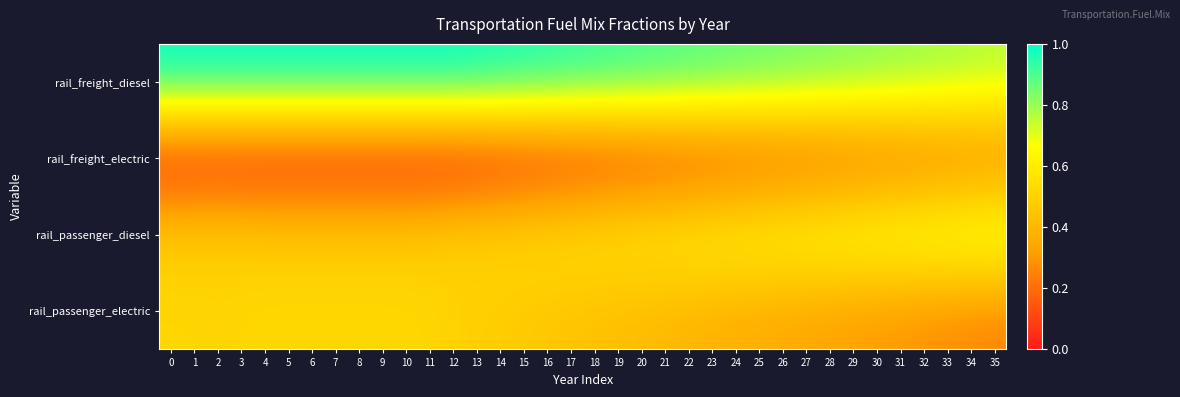

Reading left to right, extract all data points from this chart.

rail_freight_diesel: 0=1.0	1=1.0	2=1.0	3=1.0	4=1.0	5=1.0	6=1.0	7=1.0	8=1.0	9=1.0	10=1.0	11=1.0	12=1.0	13=1.0	14=1.0	15=1.0	16=1.0	17=0.9	18=0.9	19=0.9	20=0.9	21=0.9	22=0.9	23=0.9	24=0.9	25=0.9	26=0.9	27=0.8	28=0.8	29=0.8	30=0.8	31=0.8	32=0.8	33=0.8	34=0.8	35=0.8
rail_freight_electric: 0=0.0	1=0.0	2=0.0	3=0.0	4=0.0	5=0.0	6=0.0	7=0.0	8=0.0	9=0.0	10=0.0	11=0.0	12=0.0	13=0.0	14=0.0	15=0.0	16=0.0	17=0.1	18=0.1	19=0.1	20=0.1	21=0.1	22=0.1	23=0.1	24=0.1	25=0.1	26=0.1	27=0.1	28=0.2	29=0.2	30=0.2	31=0.2	32=0.2	33=0.2	34=0.2	35=0.2
rail_passenger_diesel: 0=0.5	1=0.5	2=0.5	3=0.5	4=0.5	5=0.5	6=0.5	7=0.5	8=0.5	9=0.5	10=0.5	11=0.5	12=0.5	13=0.5	14=0.5	15=0.5	16=0.5	17=0.6	18=0.6	19=0.6	20=0.6	21=0.6	22=0.6	23=0.6	24=0.6	25=0.6	26=0.7	27=0.7	28=0.7	29=0.7	30=0.7	31=0.7	32=0.7	33=0.7	34=0.7	35=0.8
rail_passenger_electric: 0=0.5	1=0.5	2=0.5	3=0.5	4=0.5	5=0.5	6=0.5	7=0.5	8=0.5	9=0.5	10=0.5	11=0.5	12=0.5	13=0.5	14=0.5	15=0.5	16=0.5	17=0.4	18=0.4	19=0.4	20=0.4	21=0.4	22=0.4	23=0.4	24=0.4	25=0.4	26=0.3	27=0.3	28=0.3	29=0.3	30=0.3	31=0.3	32=0.3	33=0.3	34=0.3	35=0.2